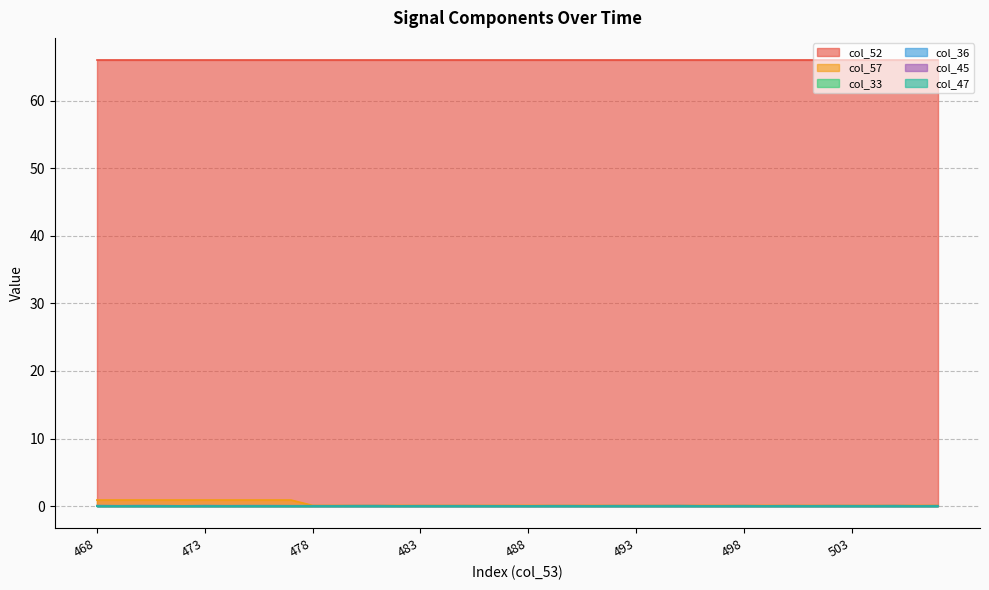

Is the value of col_36 at 475 greater than the value of col_33 at 487?

Yes